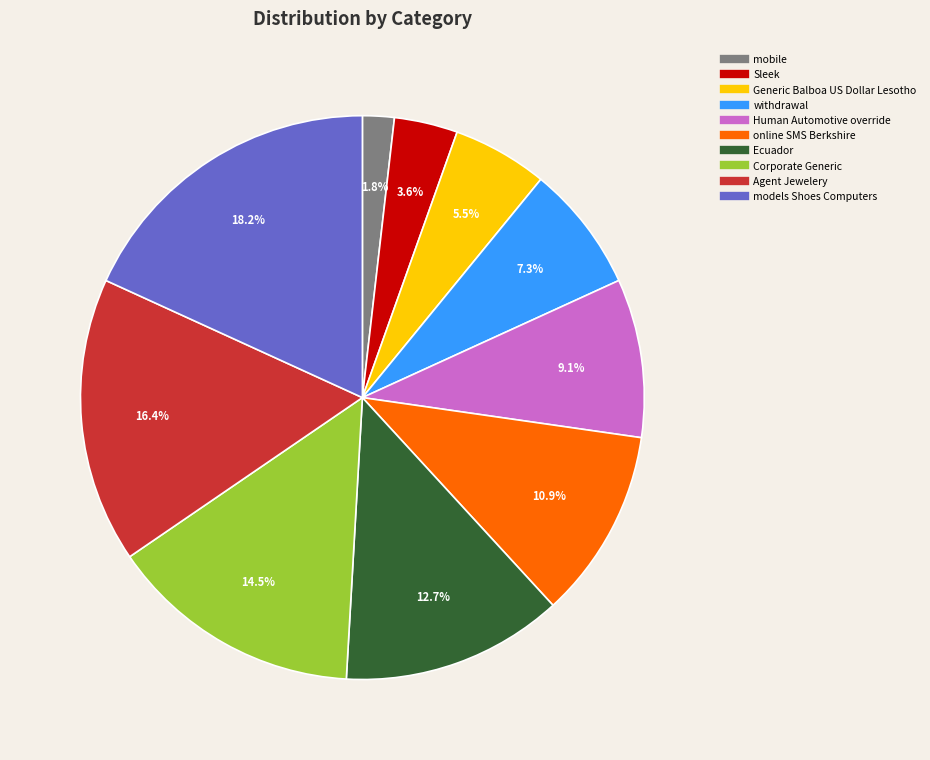

True or false: withdrawal accounts for 7% of the total.

True